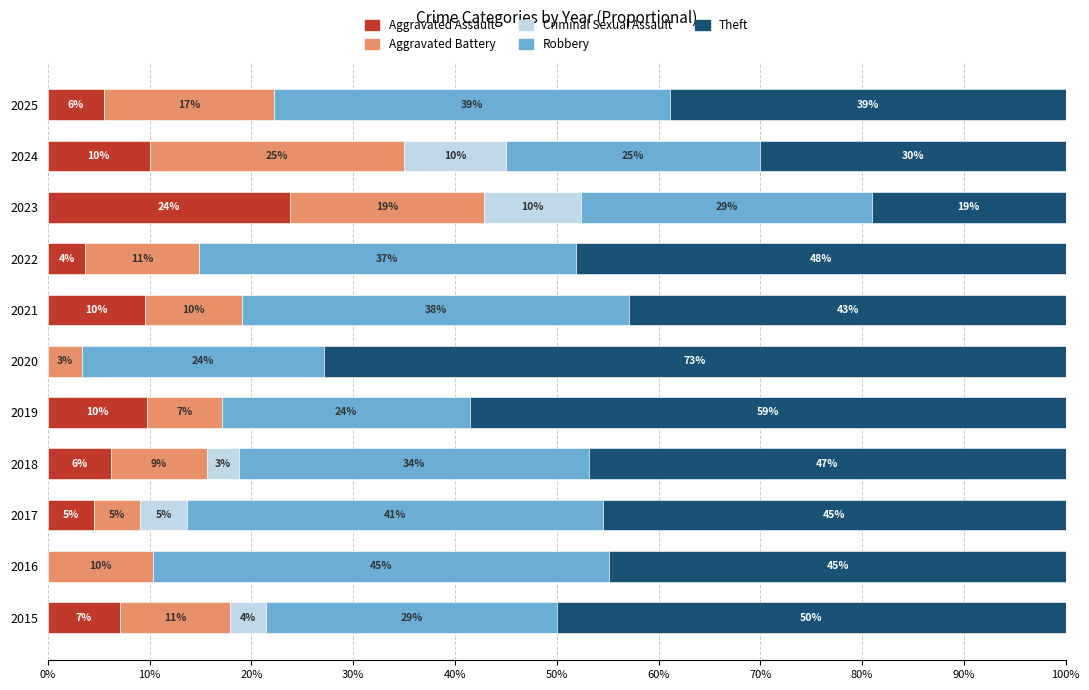

What are all the series names shown in the legend?

Aggravated Assault, Aggravated Battery, Criminal Sexual Assault, Robbery, Theft